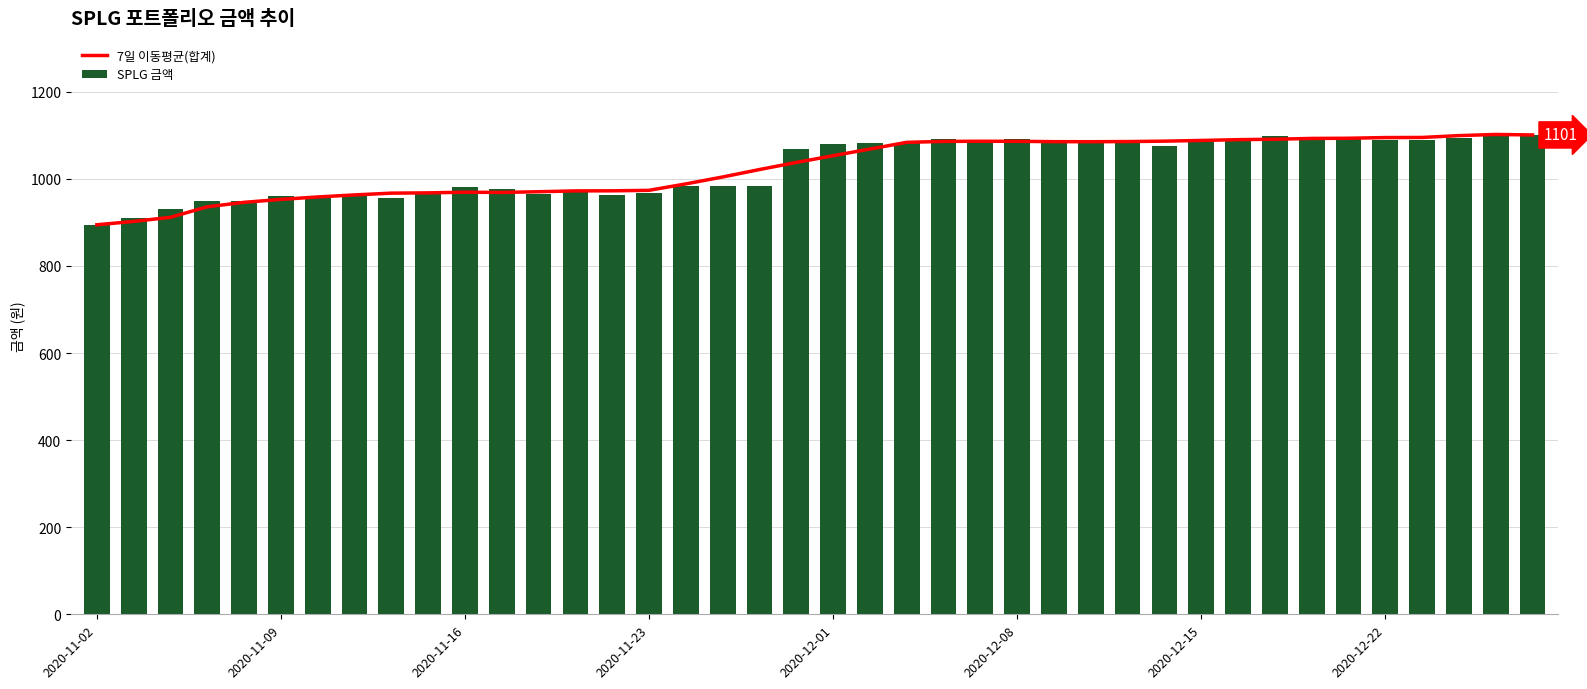

What is the difference between the maximum and minimum values in the SPLG 금액 series?

208.6